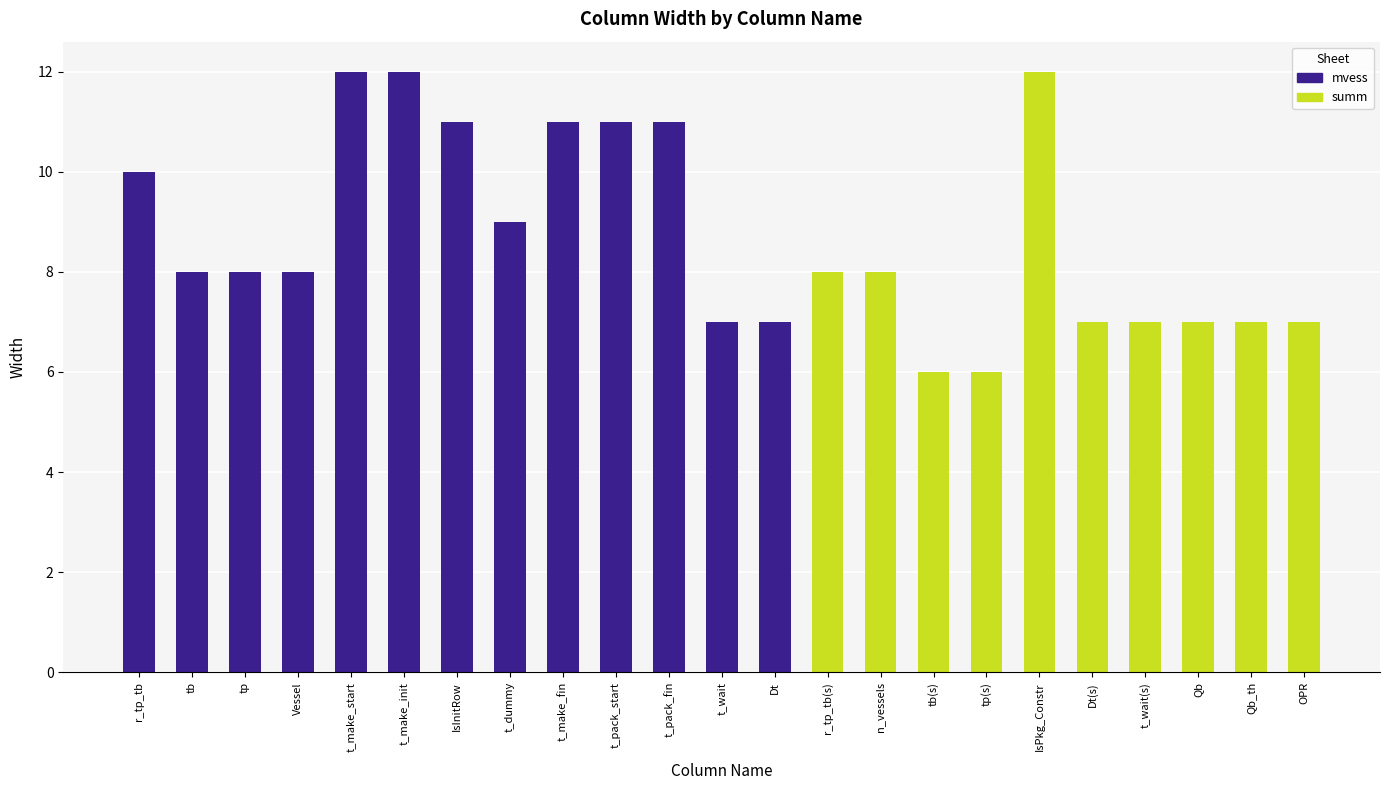

At which label is mvess closest to 6?

t_wait